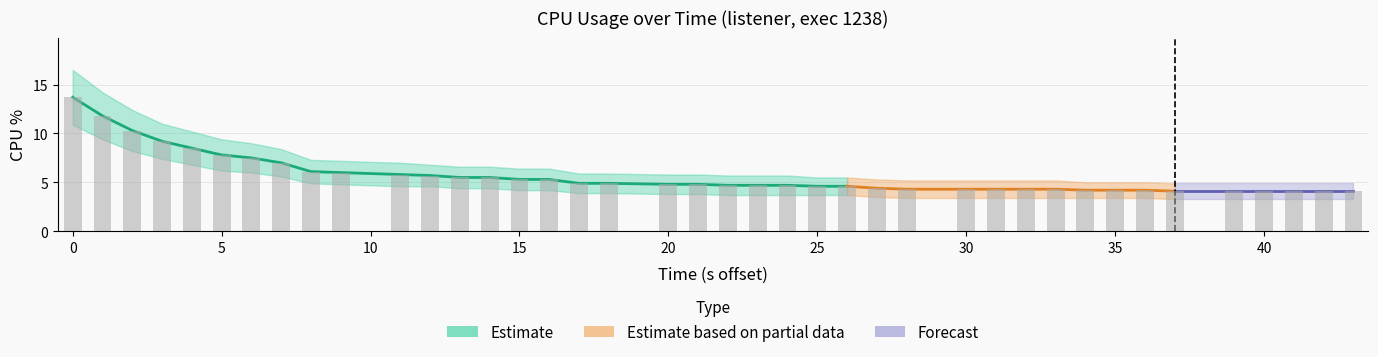

What is the spread (max minus min) of values at 24?

1.8